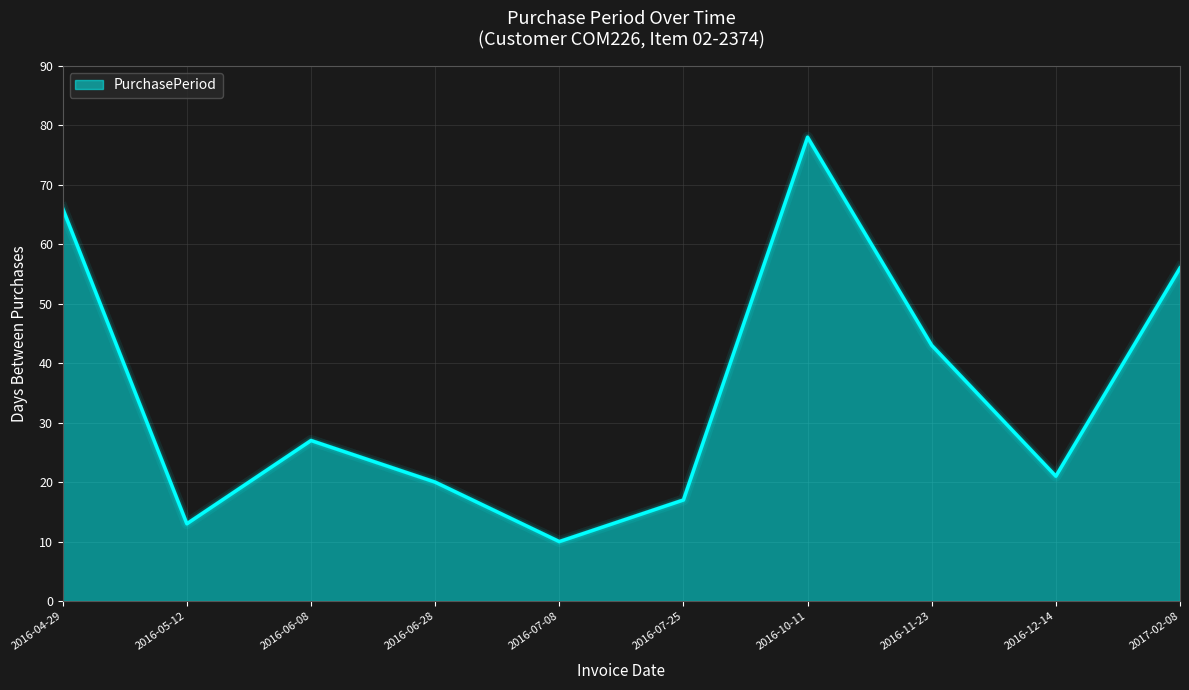

Approximately how many times larger is the value at 2016-04-29 compared to 2016-07-08?

6.6